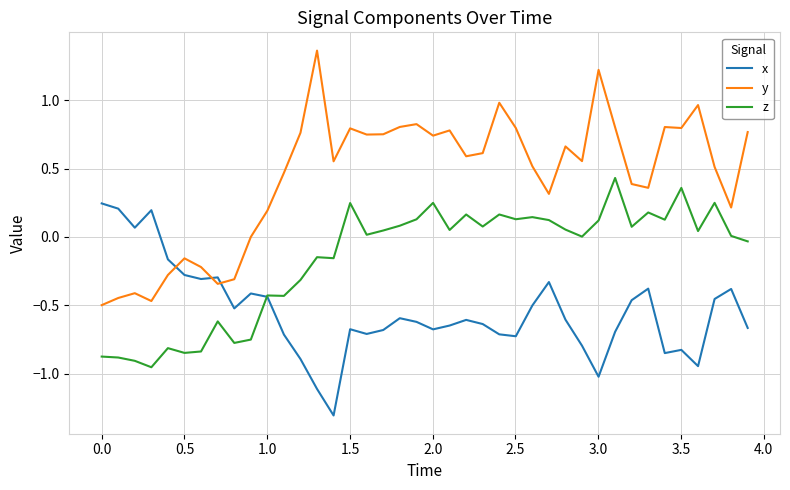

Which series has the largest range (max minus min)?

y